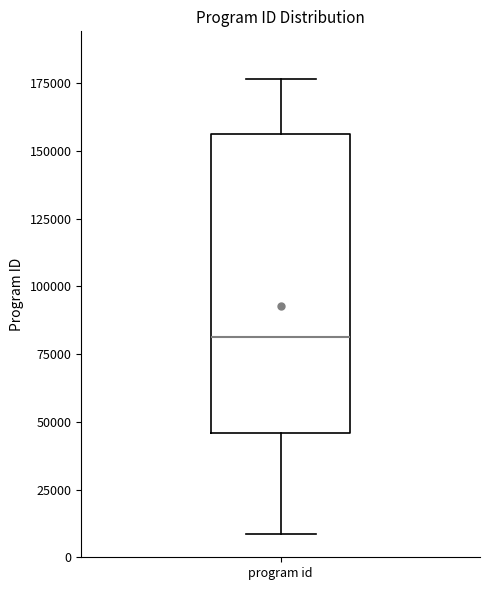

Where is the lower edge of the box for program id on the y-axis? The values are not printed on the chart, so give them approximately, as read against the axis.

45000